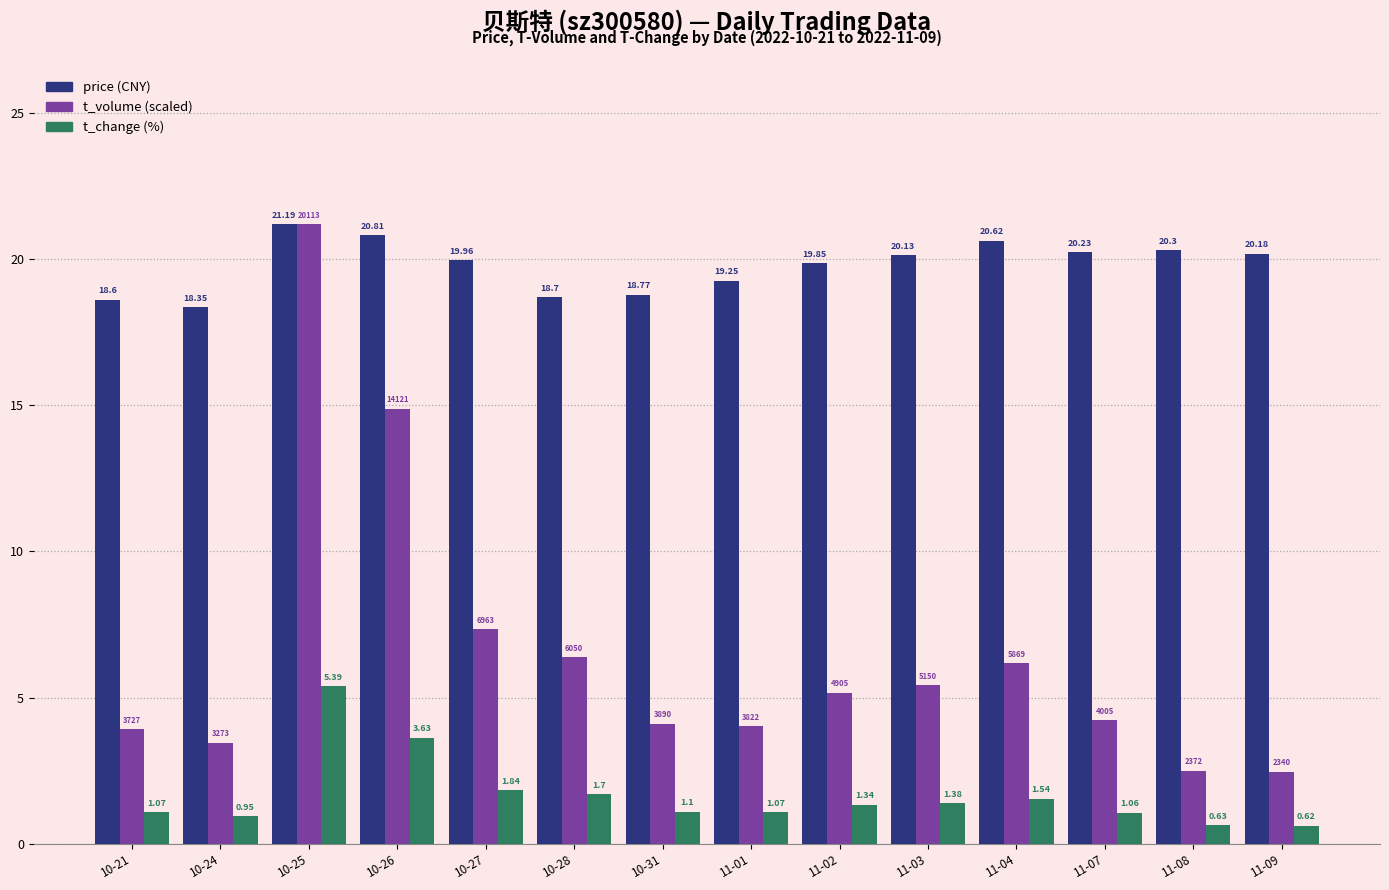

What is the difference between the highest and lowest values at 11-08?

19.7